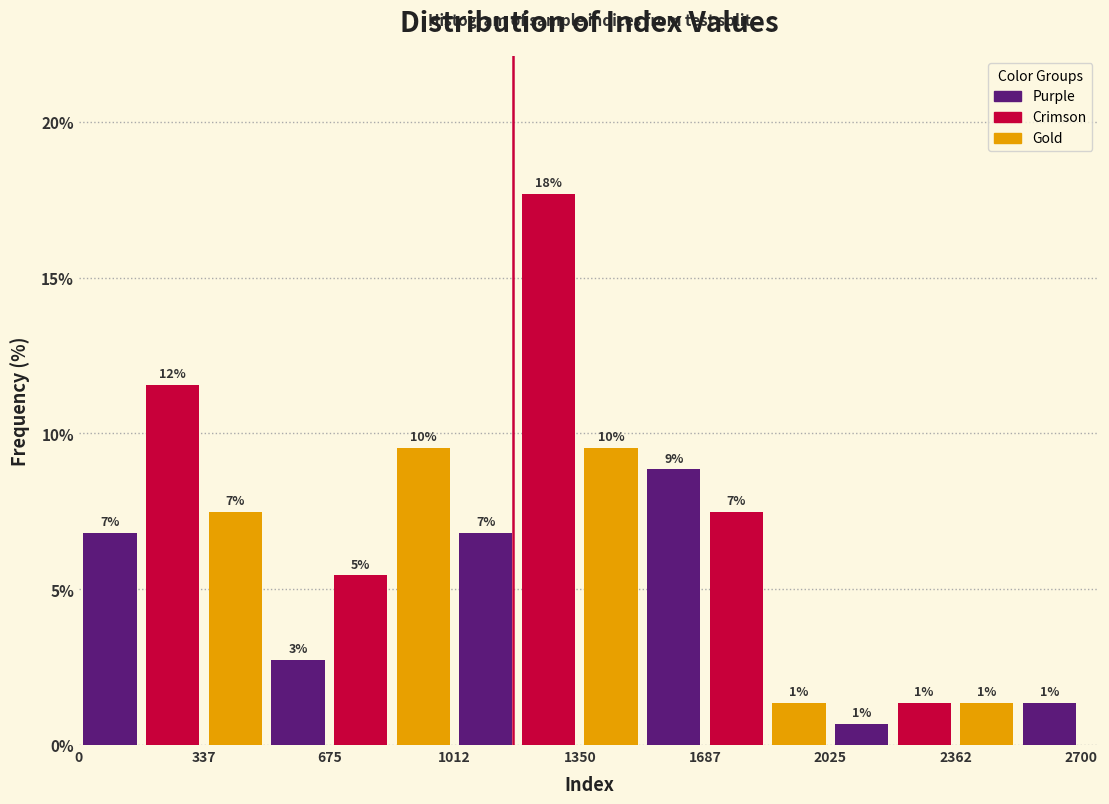

Read against the x-axis, roughly where is the centre of the tallest bar?

1250